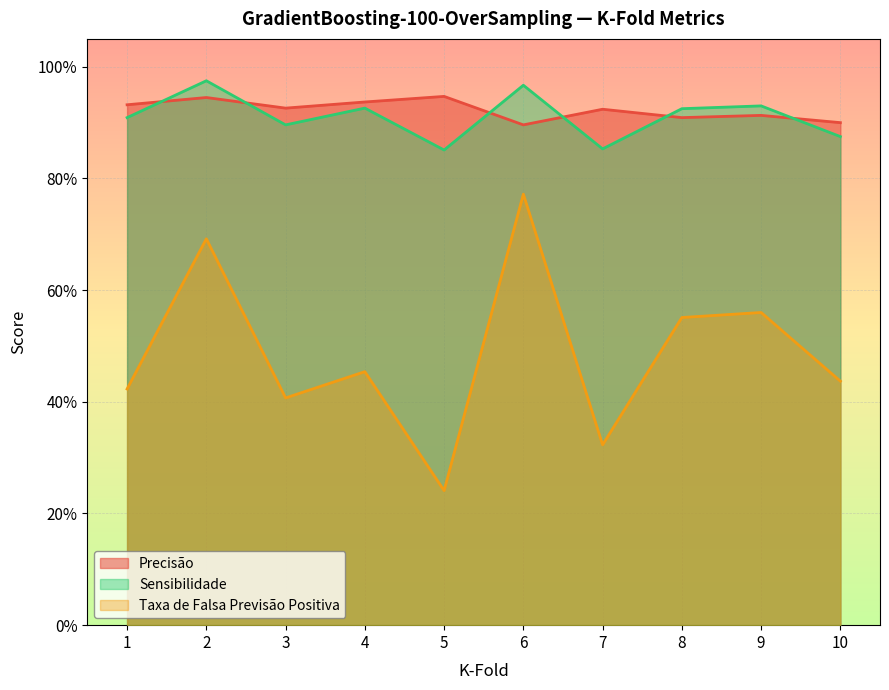

Which series changed the most between 6 and 8?

Taxa de Falsa Previsão Positiva